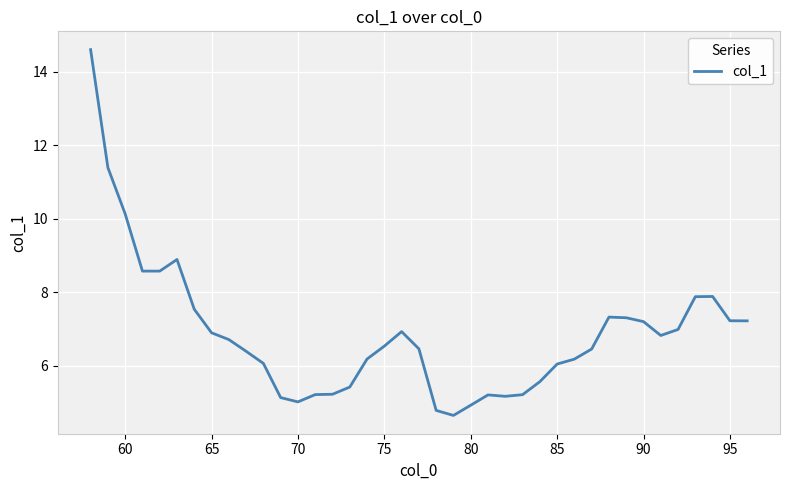

What is the difference between the maximum and minimum values?

10.0